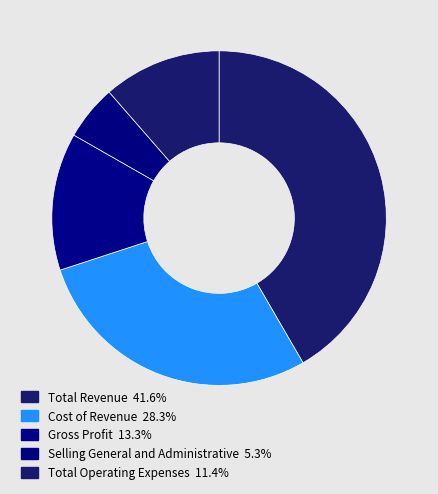

To the nearest percent, what is the average slice percentage?

20%